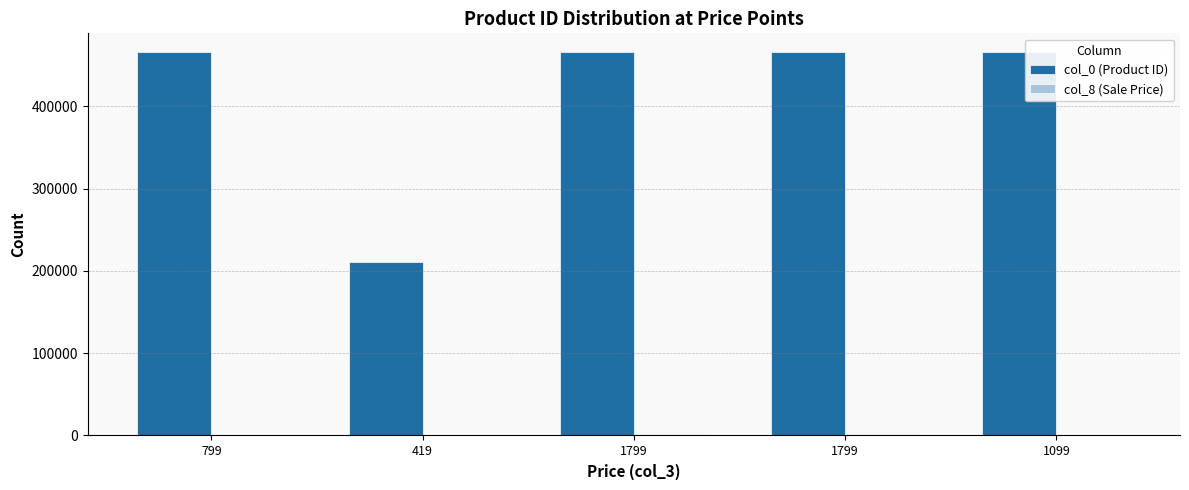

Are the bars horizontal?

No